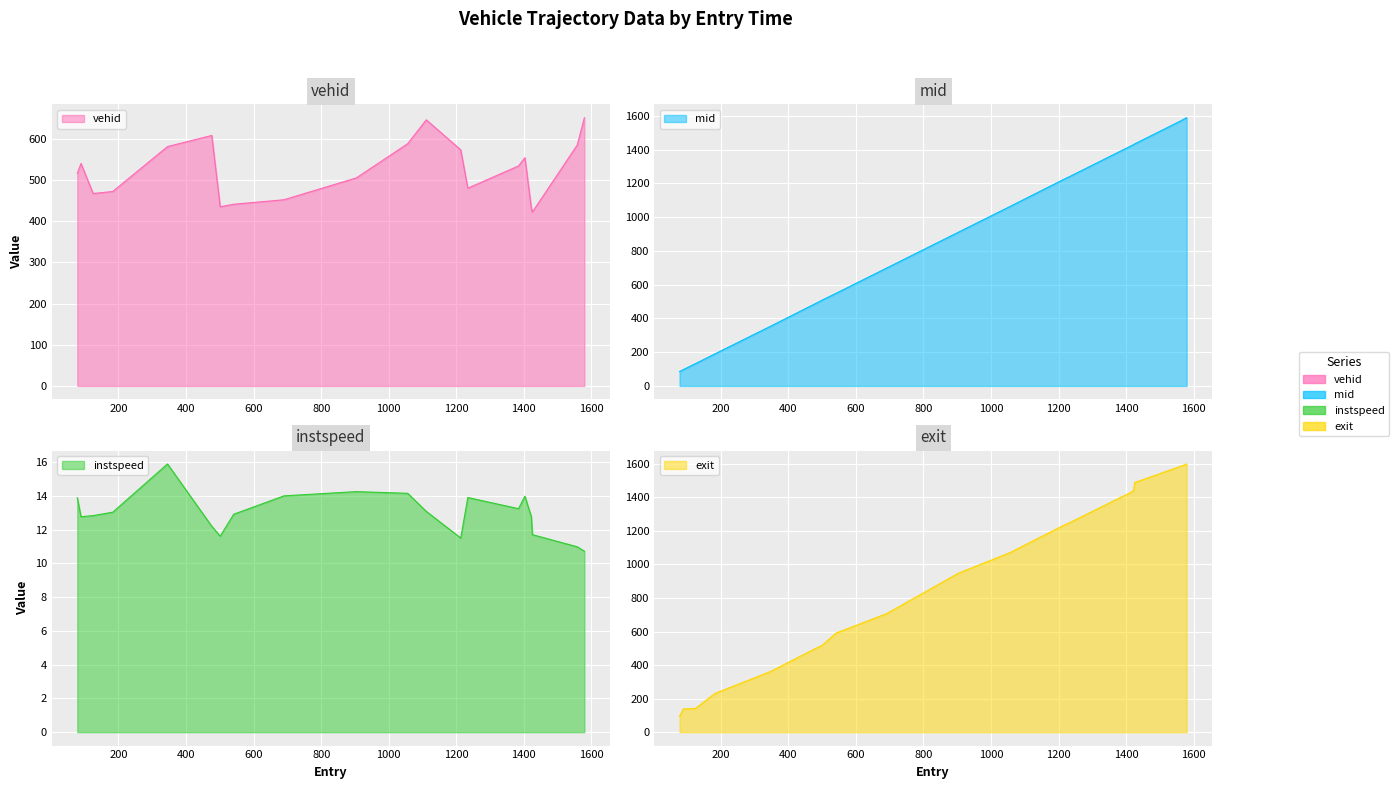

True or false: mid has a value of 1391.5 at 1384.

True